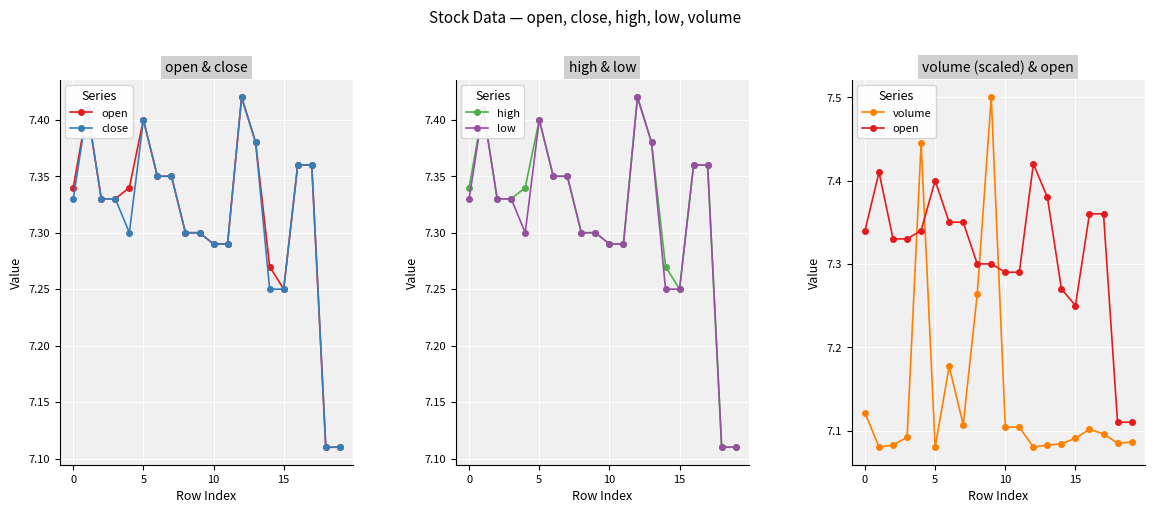

In low, how many points are higher than both neighbors (excluding endpoints)?

3